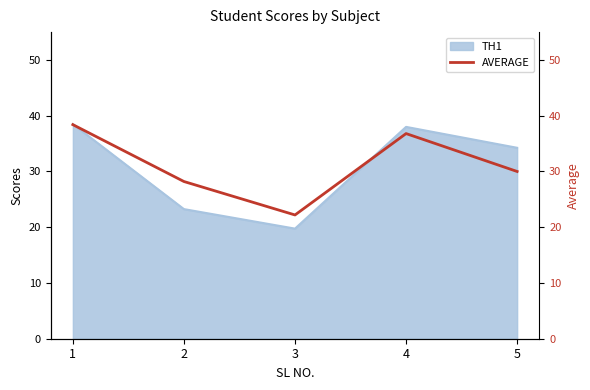

At which category does the chart reach its minimum across all series?

3